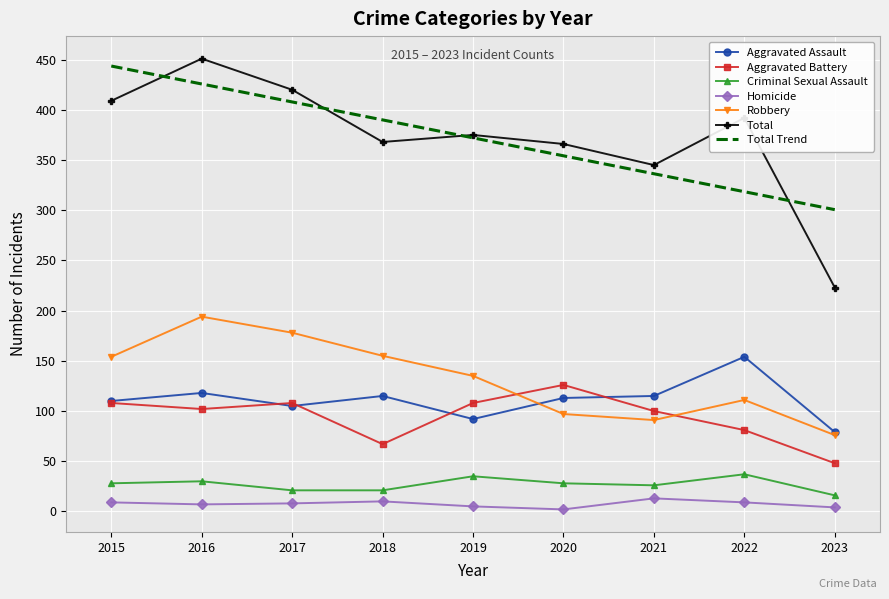

What is the spread (max minus min) of values at 2022?

383.0